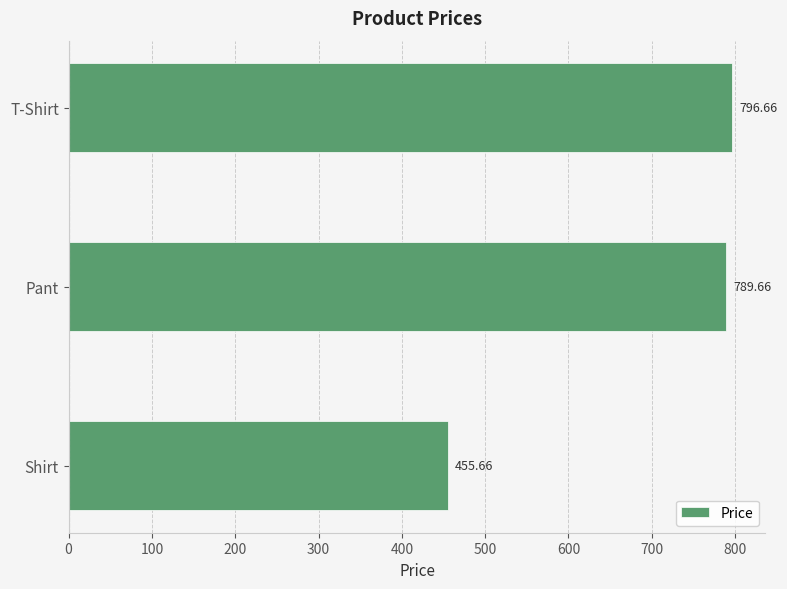

List the labels in order of value, largest first.

T-Shirt, Pant, Shirt